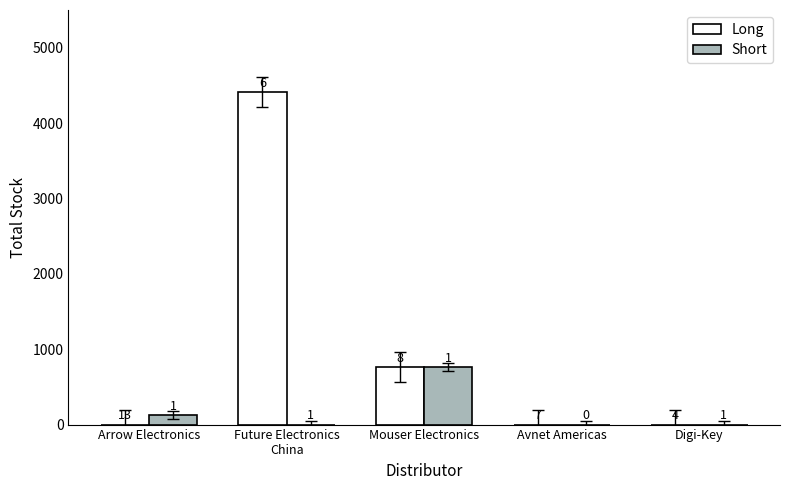

How many groups of bars are there?

5